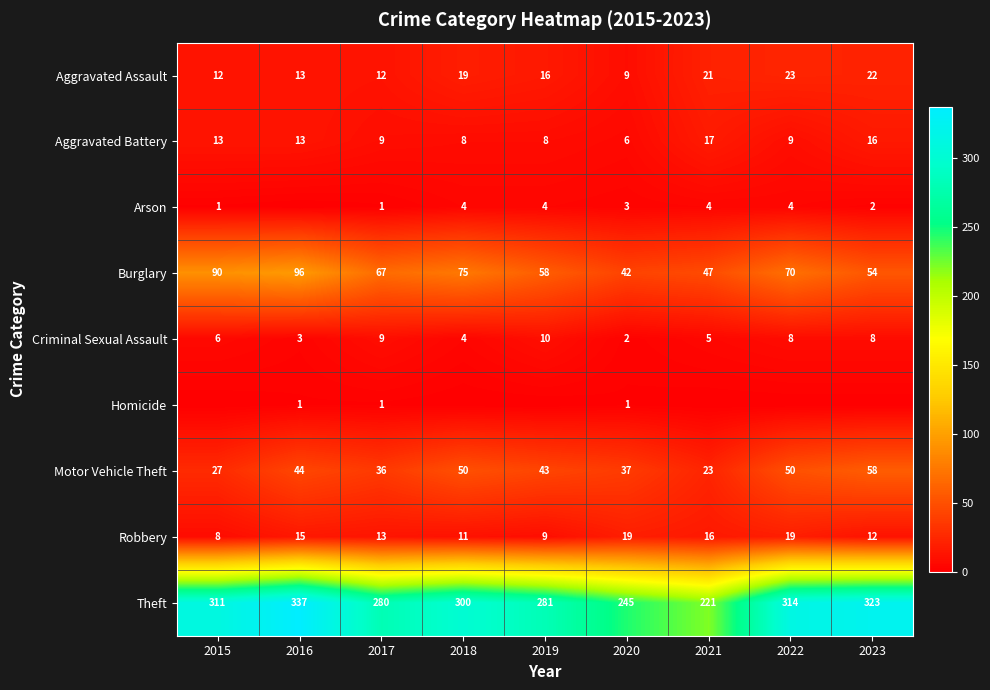

What is the difference between the maximum and minimum values in the Aggravated Battery series?

11